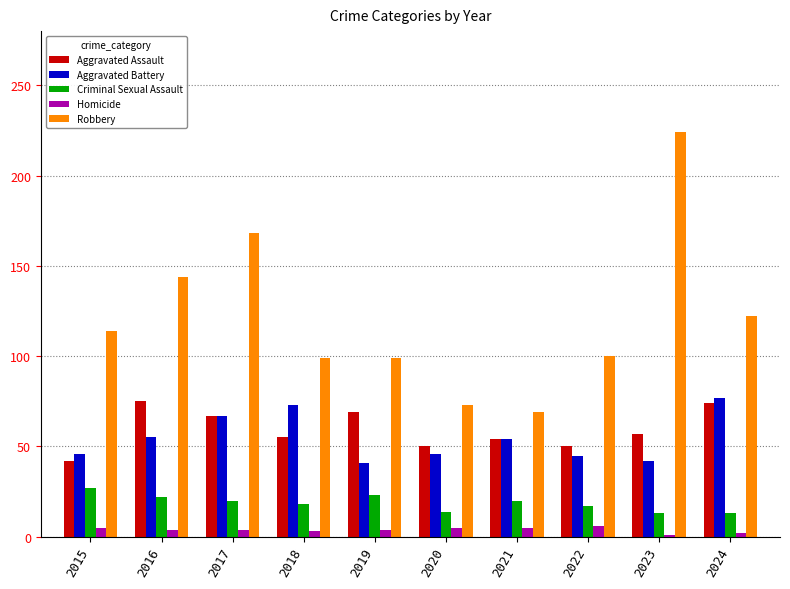

What is the minimum value for Criminal Sexual Assault?

13